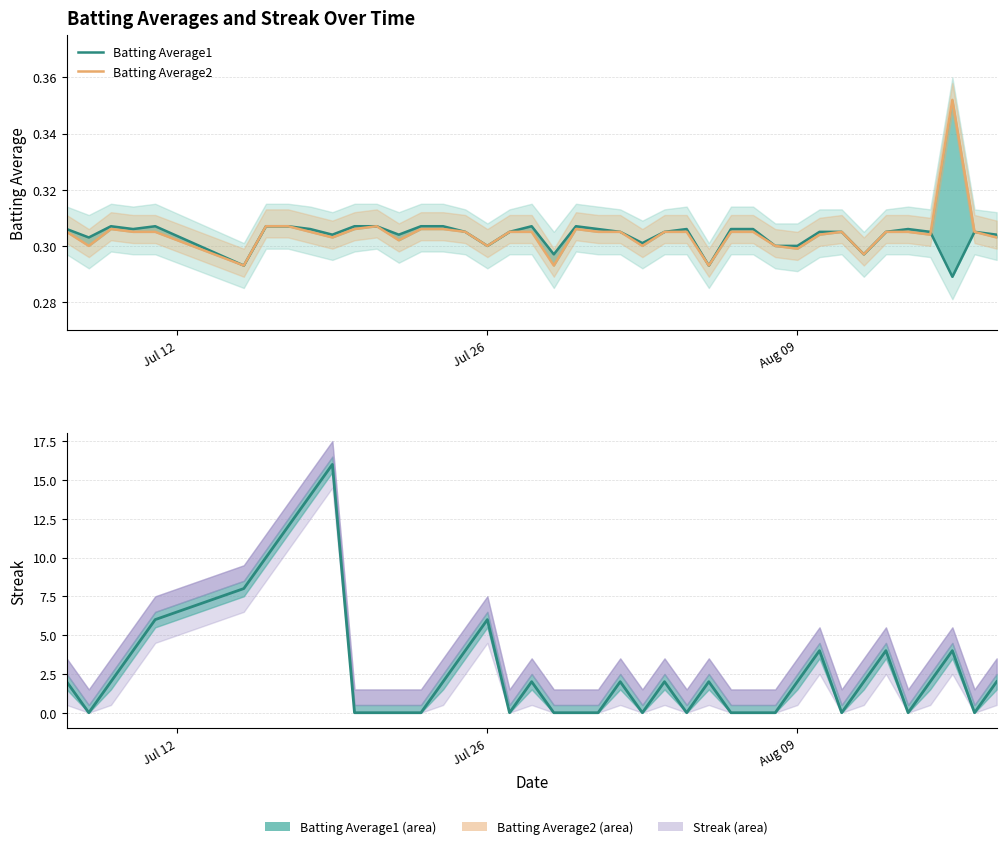

Reading left to right, transcribe all the data shown in this chart.

Batting Average1: 0.3	0.3	0.3	0.3	0.3	0.3	0.3	0.3	0.3	0.3	0.3	0.3	0.3	0.3	0.3	0.3	0.3	0.3	0.3	0.3	0.3	0.3	0.3	0.3	0.3	0.3	0.3	0.3	0.3	0.3	0.3	0.3	0.3	0.3	0.3	0.3	0.3	0.3	0.3	0.3
Batting Average2: 0.3	0.3	0.3	0.3	0.3	0.3	0.3	0.3	0.3	0.3	0.3	0.3	0.3	0.3	0.3	0.3	0.3	0.3	0.3	0.3	0.3	0.3	0.3	0.3	0.3	0.3	0.3	0.3	0.3	0.3	0.3	0.3	0.3	0.3	0.3	0.3	0.3	0.4	0.3	0.3
Streak: 2.0	0.0	2.0	4.0	6.0	8.0	10.0	12.0	14.0	16.0	0.0	0.0	0.0	0.0	2.0	4.0	6.0	0.0	2.0	0.0	0.0	0.0	2.0	0.0	2.0	0.0	2.0	0.0	0.0	0.0	2.0	4.0	0.0	2.0	4.0	0.0	2.0	4.0	0.0	2.0